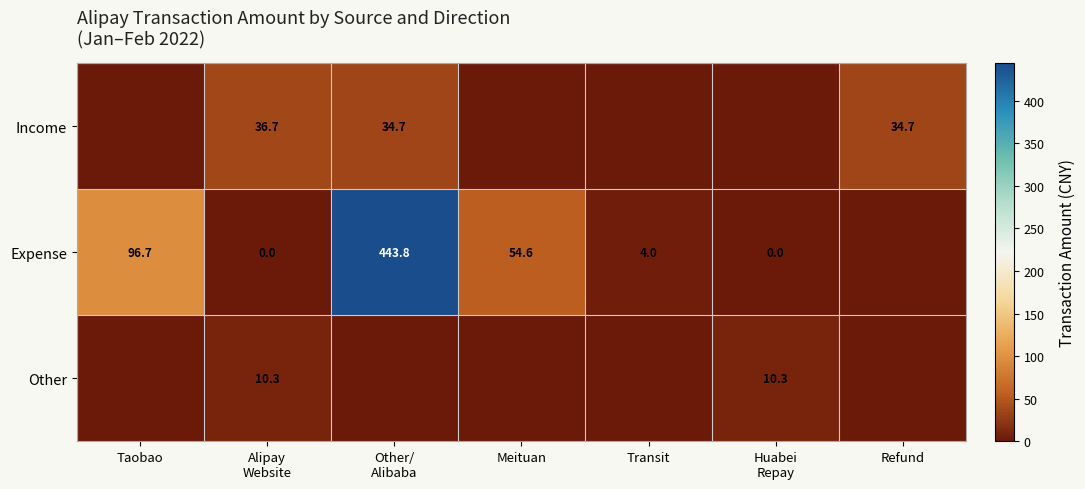

List the series in order of their peak value, lowest first.

Other, Income, Expense